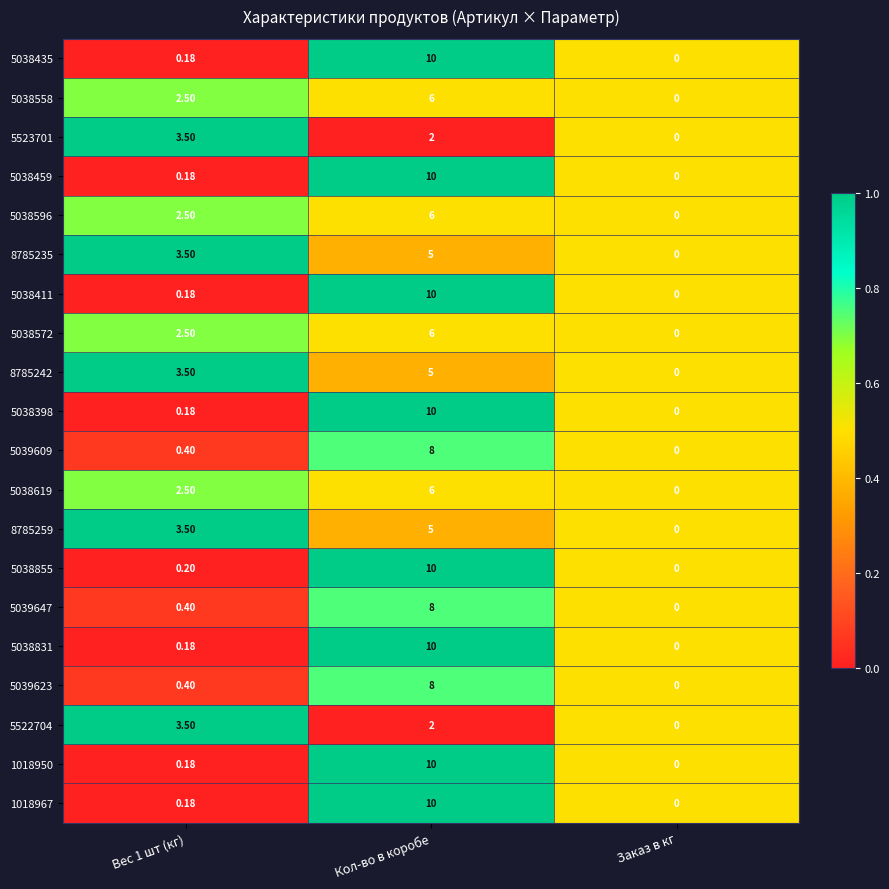

At which label does 5038558 reach its peak?

Кол-во в коробе